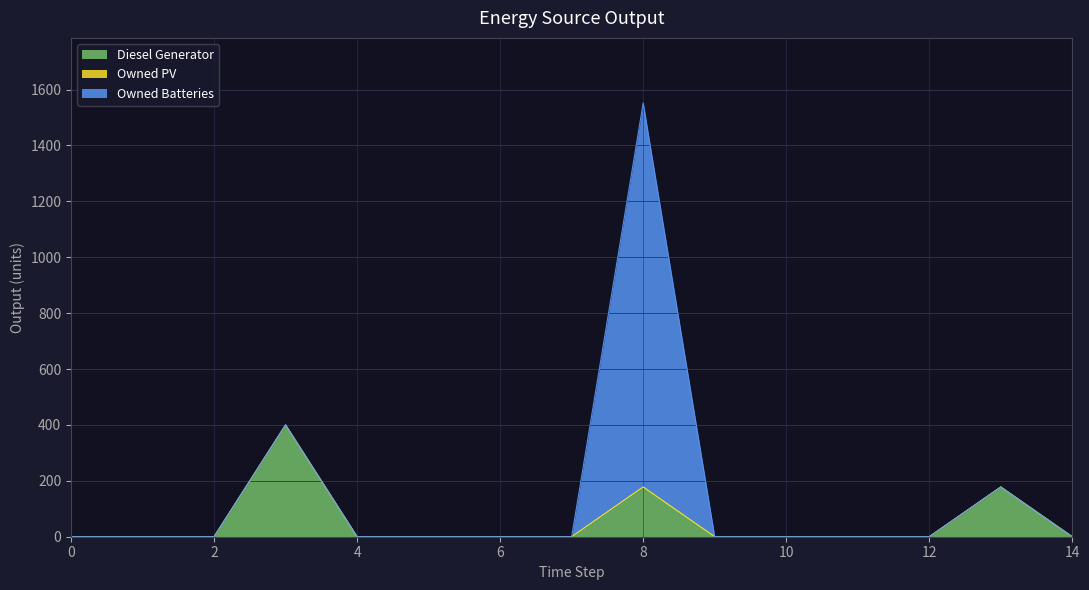

Rank the series by their average value, from highest to lowest.

Owned Batteries, Diesel Generator, Owned PV